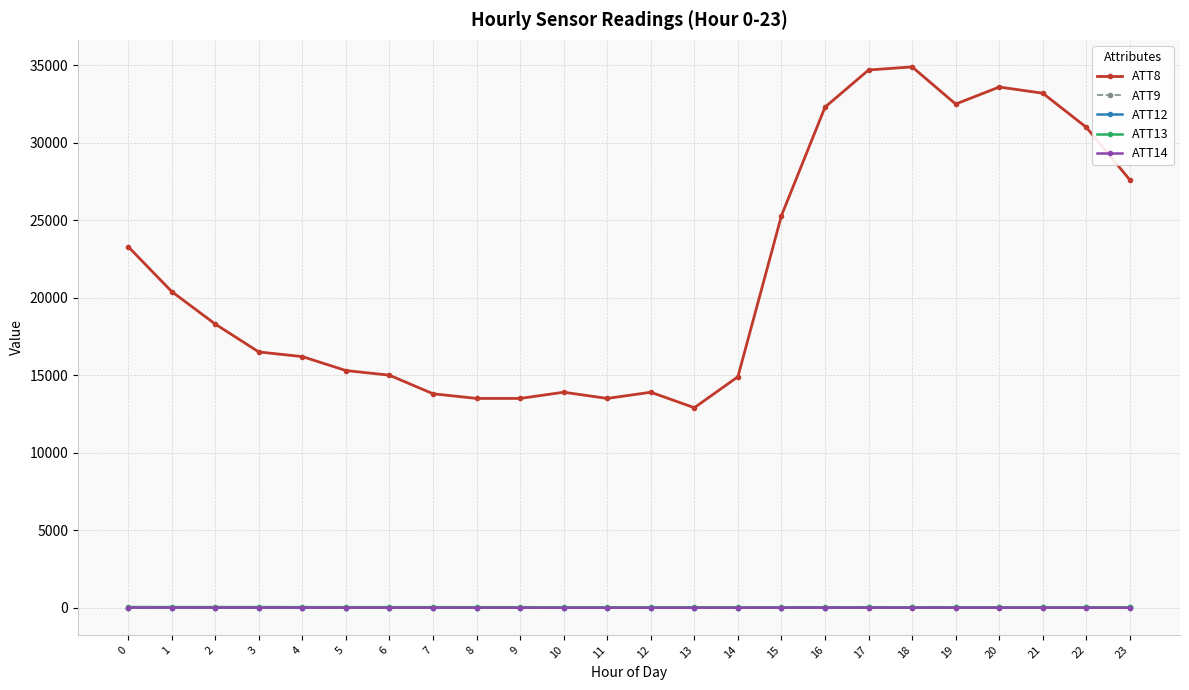

True or false: ATT8 and ATT13 intersect in this chart.

False